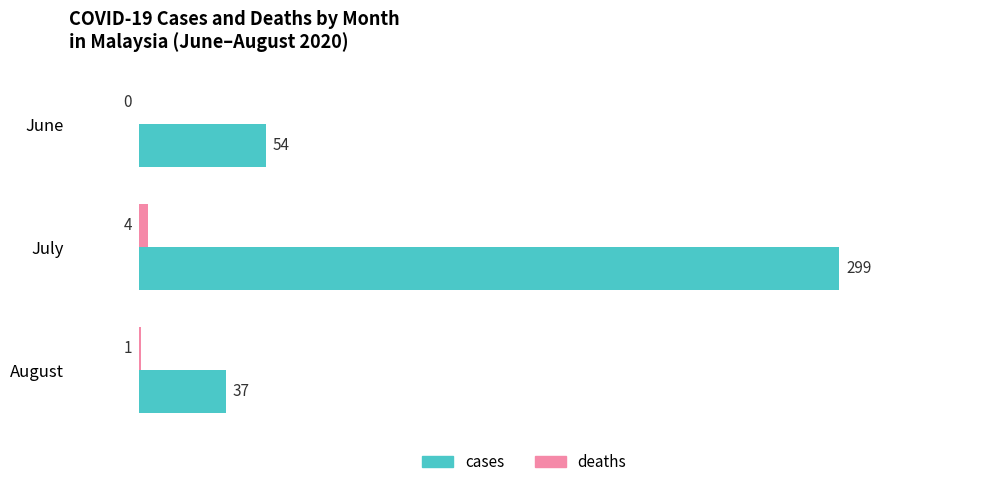

How many deaths values are between 0 and 4?

3